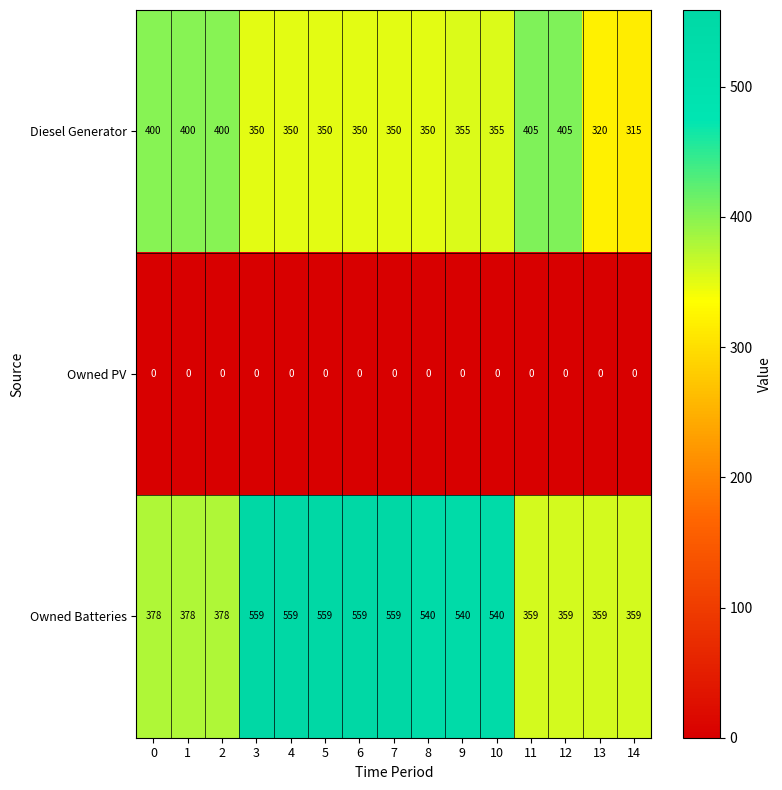

True or false: Diesel Generator has a value of 526 at 9.

False